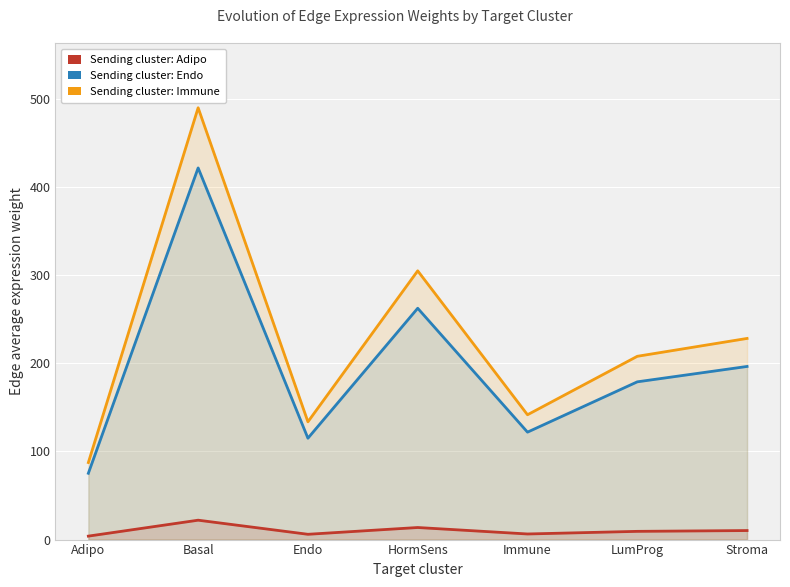

Reading left to right, extract all data points from this chart.

Edge average expression weight (Adipo): Adipo=3.9	Basal=22.0	Endo=6.0	HormSens=13.7	Immune=6.4	LumProg=9.3	Stroma=10.2
Edge average expression weight (Endo): Adipo=75.2	Basal=421.4	Endo=114.9	HormSens=262.3	Immune=121.8	LumProg=178.8	Stroma=196.3
Edge average expression weight (Immune): Adipo=87.3	Basal=489.5	Endo=133.5	HormSens=304.7	Immune=141.5	LumProg=207.8	Stroma=228.0